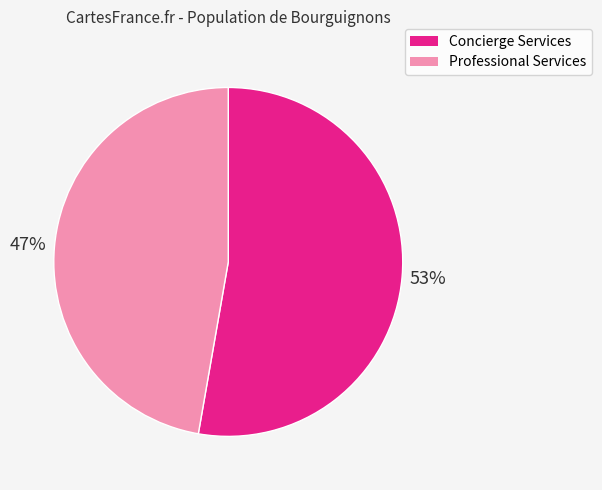

Does any single category account for the majority?

Yes